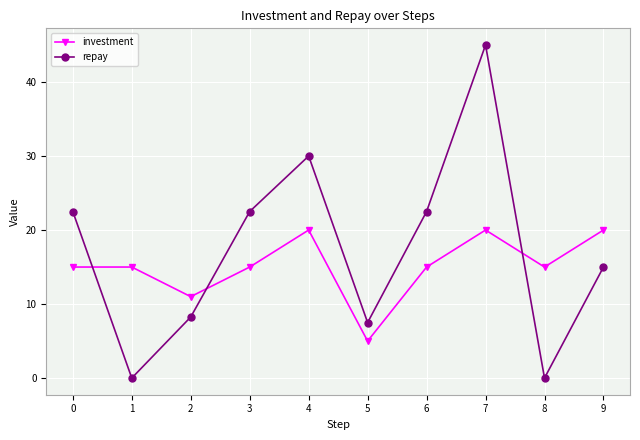

What is the sum of the investment values at 0 and 3?

30.0